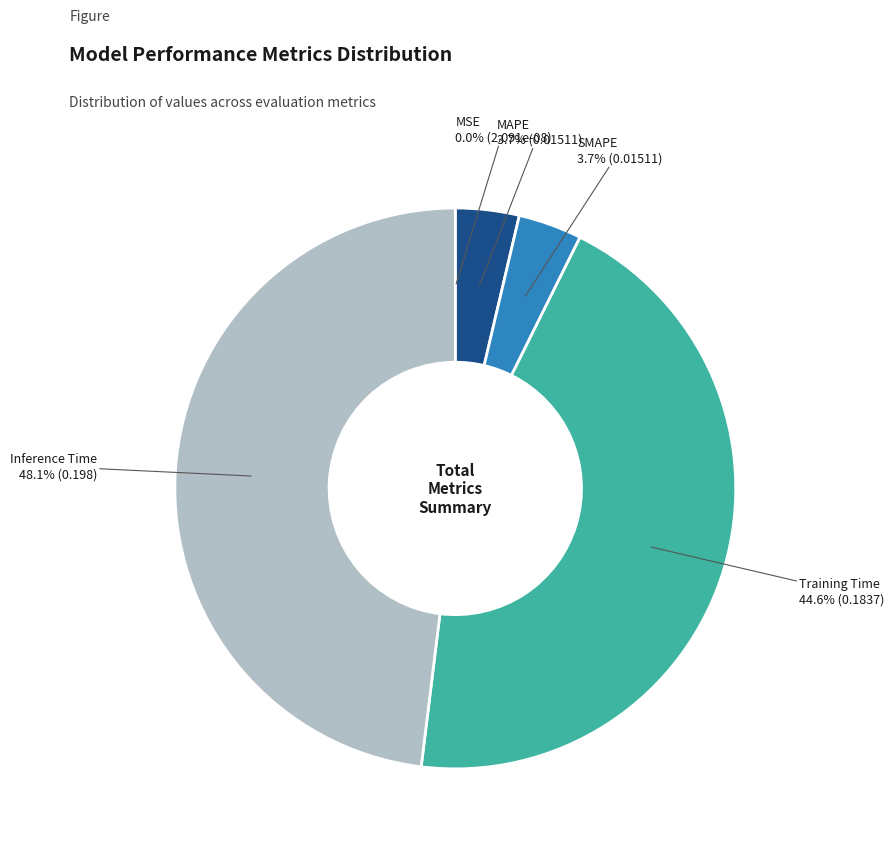

Which category has the biggest portion of the pie?

Inference Time